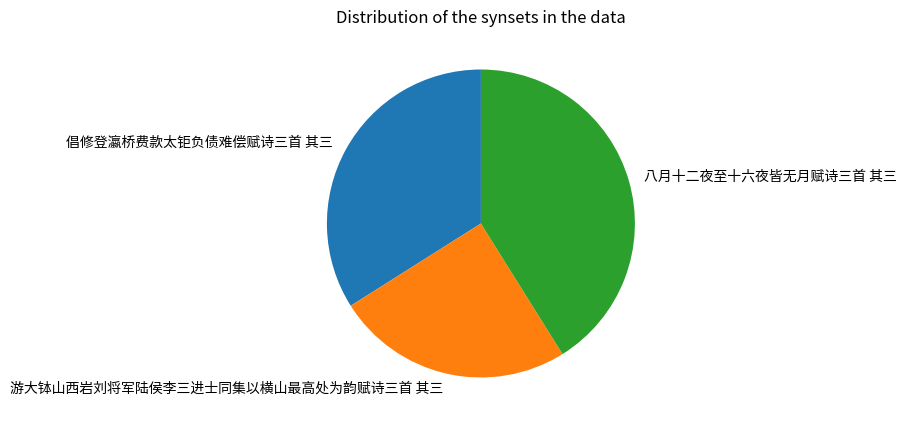

Do 八月十二夜至十六夜皆无月赋诗三首 其三 and 游大钵山西岩刘将军陆侯李三进士同集以横山最高处为韵赋诗三首 其三 together represent more than half of the pie?

Yes